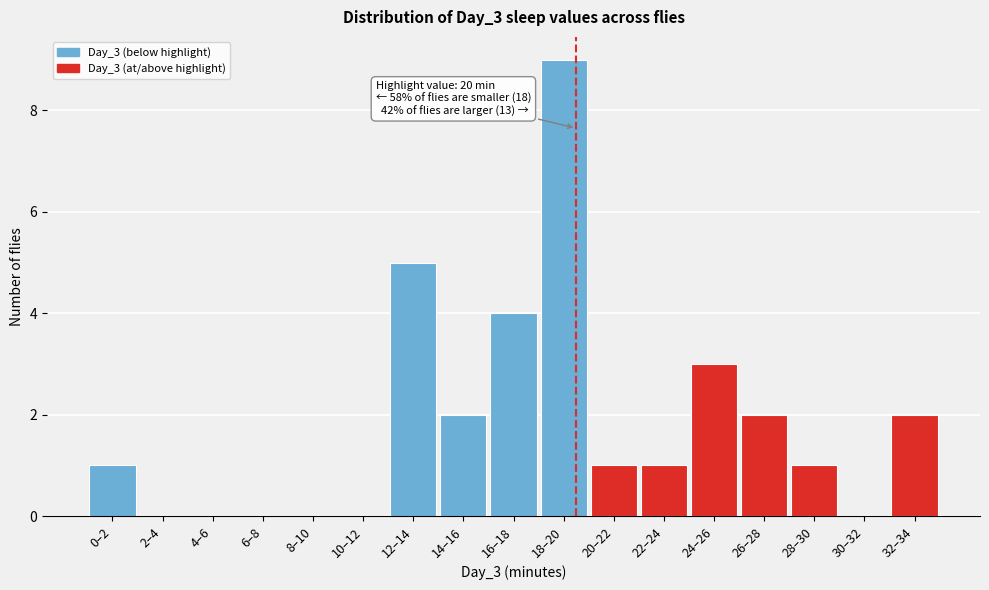

Reading left to right, what are all the values shown in this chart?

0–2=1	2–4=0	4–6=0	6–8=0	8–10=0	10–12=0	12–14=5	14–16=2	16–18=4	18–20=9	20–22=1	22–24=1	24–26=3	26–28=2	28–30=1	30–32=0	32–34=2